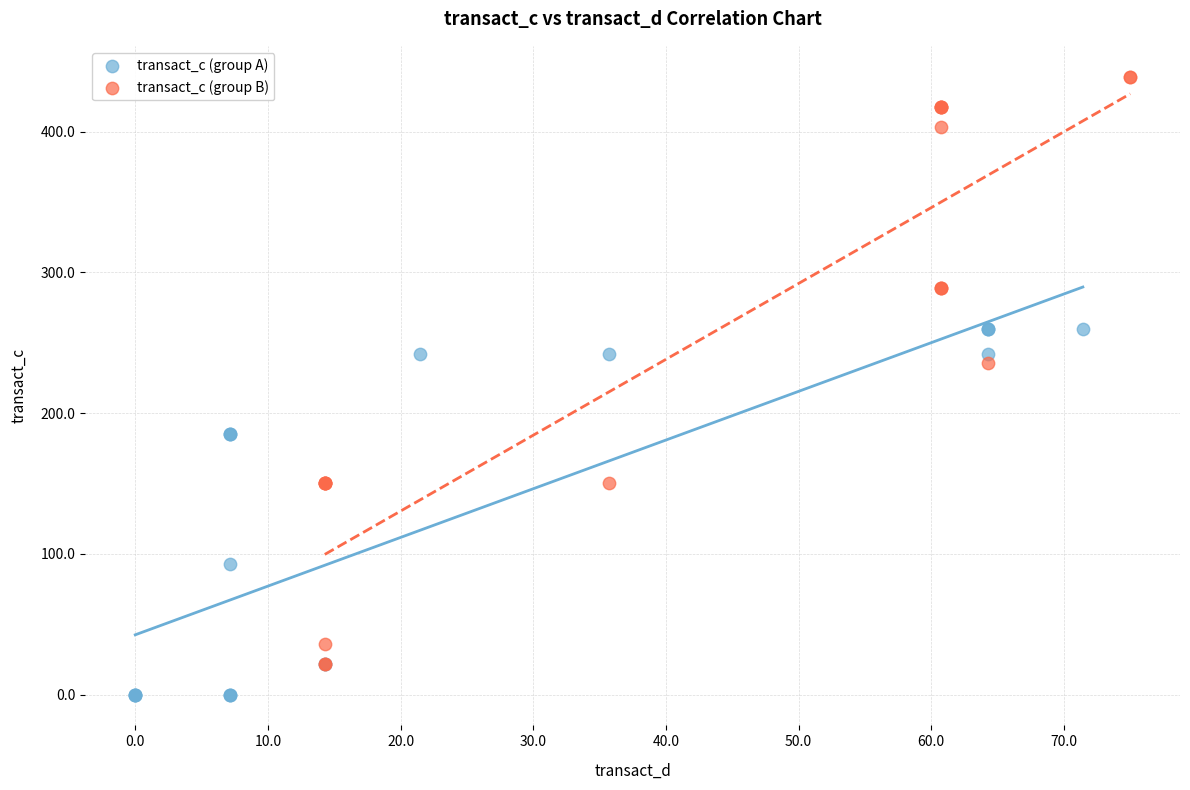

Which series contains the highest Y value?

transact_c (group B)